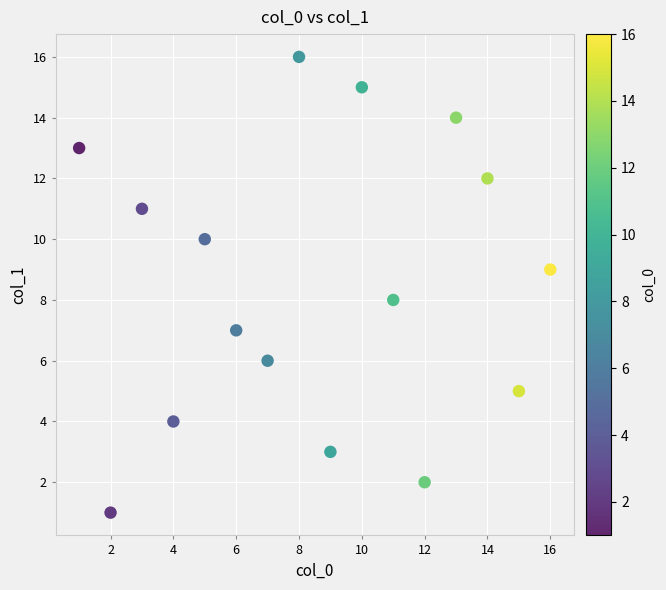

What is the range of Y values (max minus min)?

15